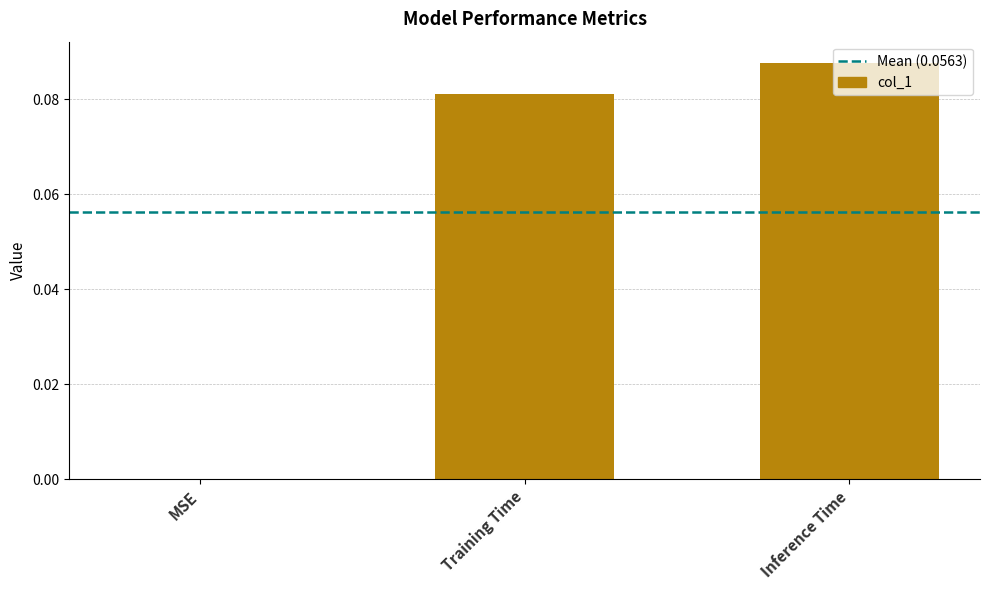

What is the change in value from MSE to Training Time?

+0.1